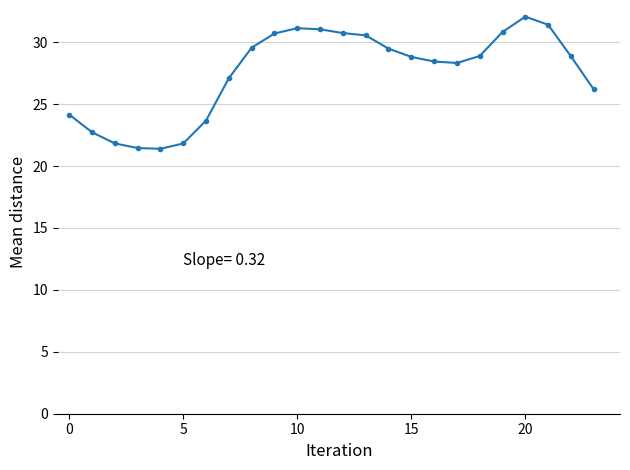

What is the greatest value displayed?

32.1